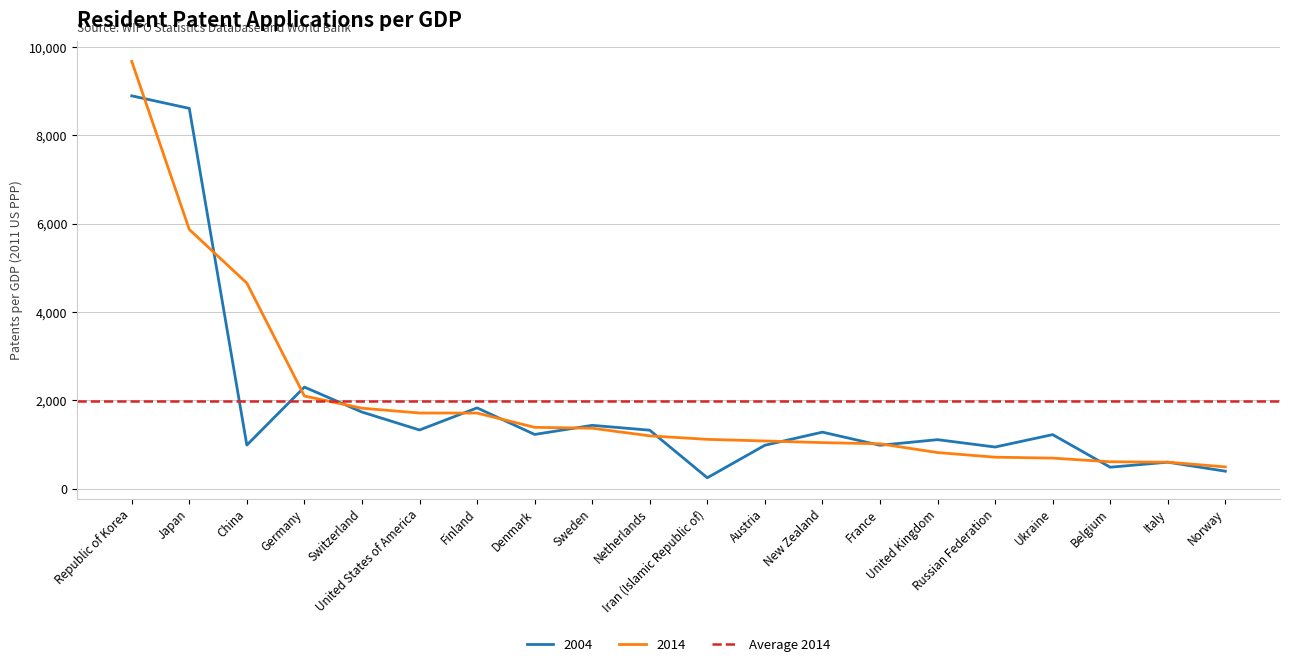

What is the difference between the maximum and minimum values in the 2014 series?

9180